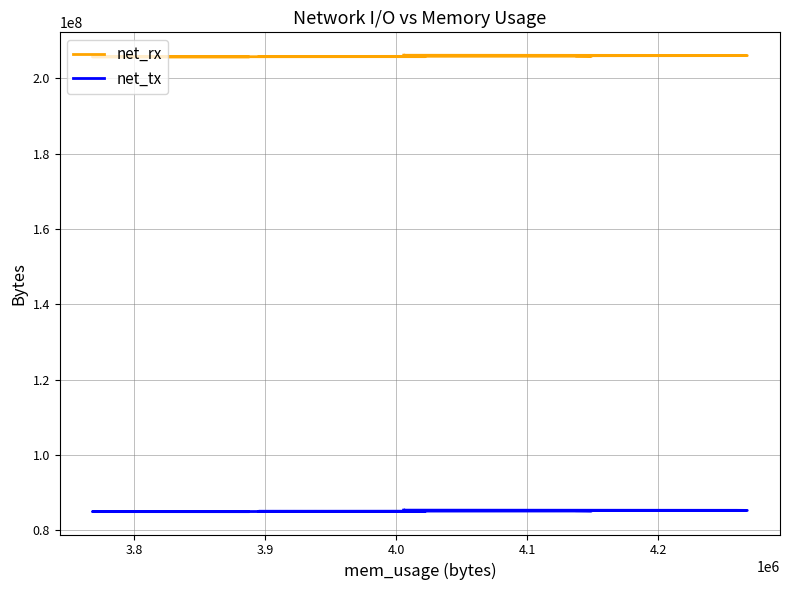

List the series in order of their peak value, highest first.

net_rx, net_tx